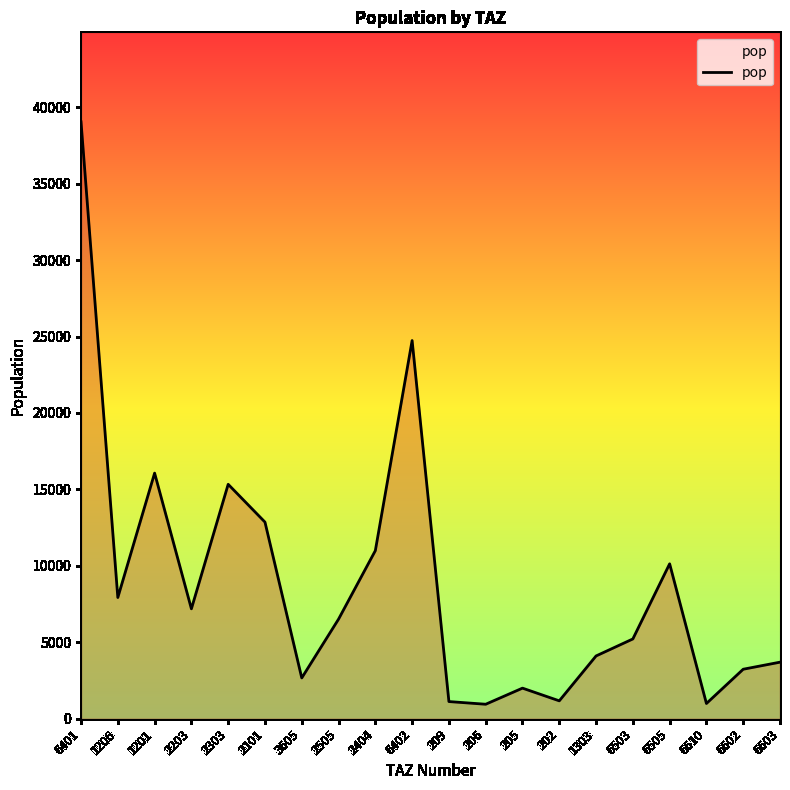

Read the value at 206.

947.4